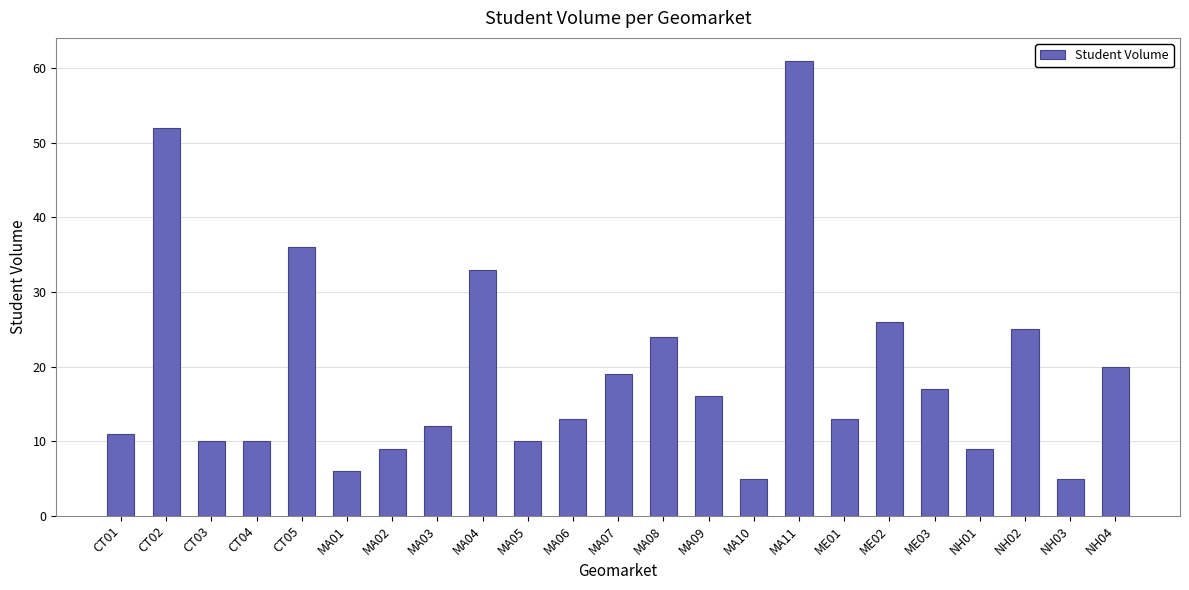

Is it true that the value at MA07 is 19?

True